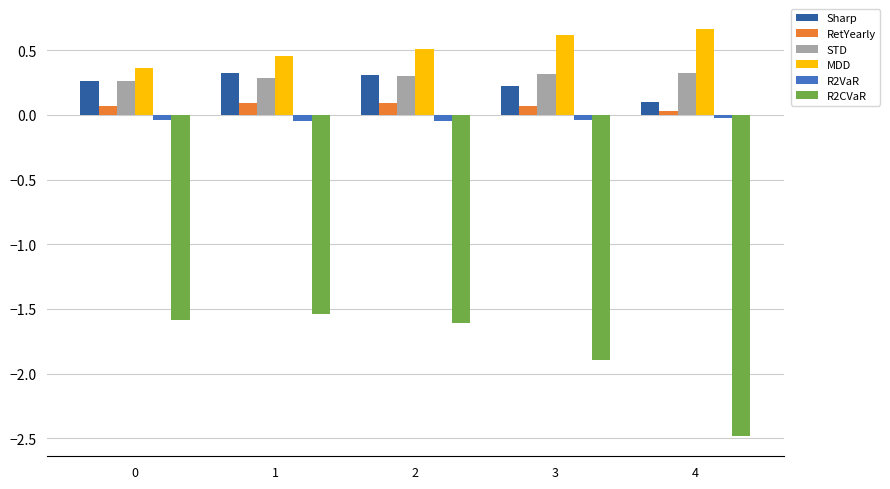

Is it true that Sharp equals 0.2 at 3?

True